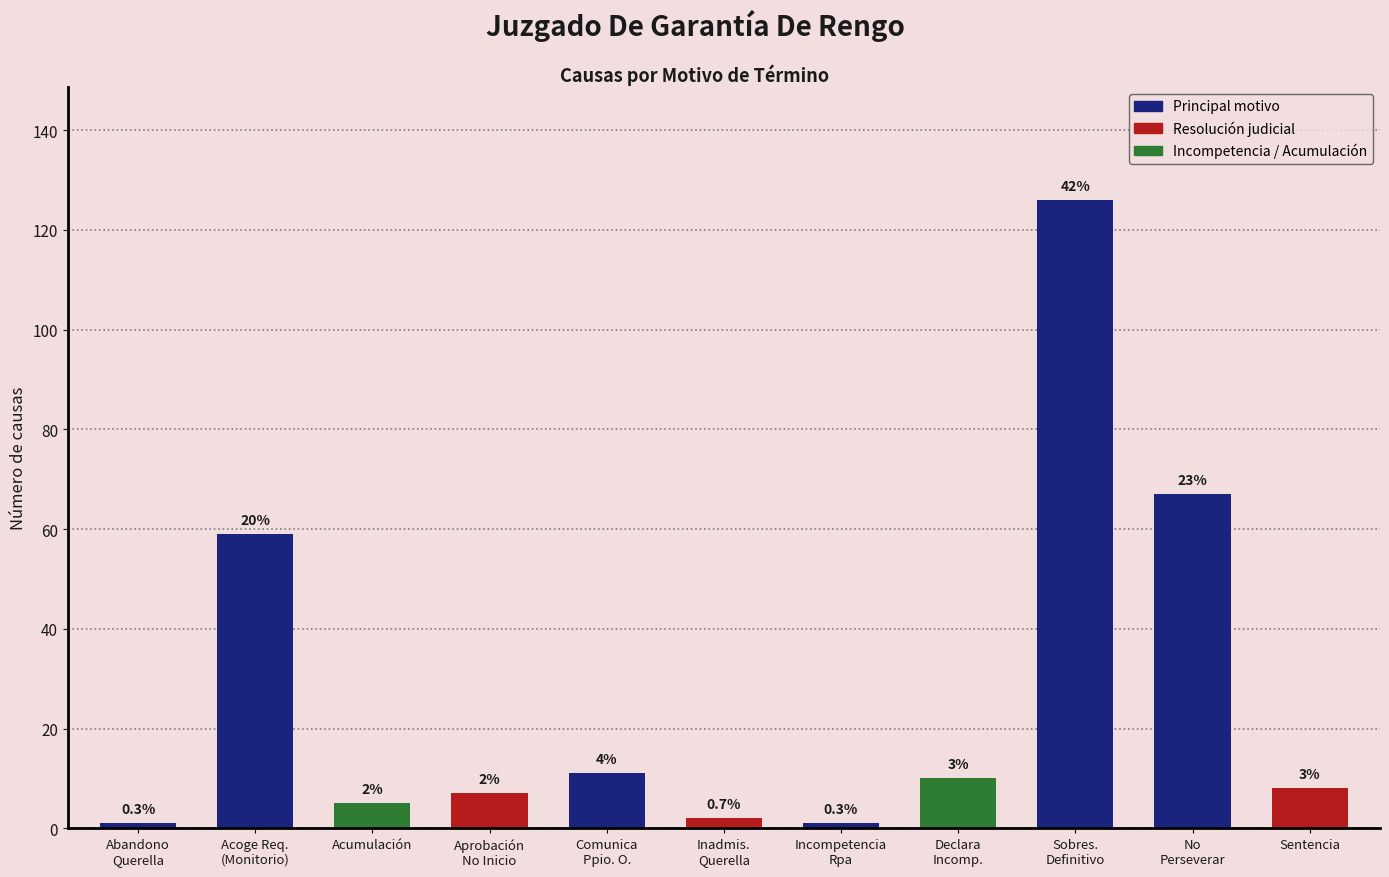

Reading right to left, transcribe all the data shown in this chart.

Sentencia=8	No
Perseverar=67	Sobres.
Definitivo=126	Declara
Incomp.=10	Incompetencia
Rpa=1	Inadmis.
Querella=2	Comunica
Ppio. O.=11	Aprobación
No Inicio=7	Acumulación=5	Acoge Req.
(Monitorio)=59	Abandono
Querella=1